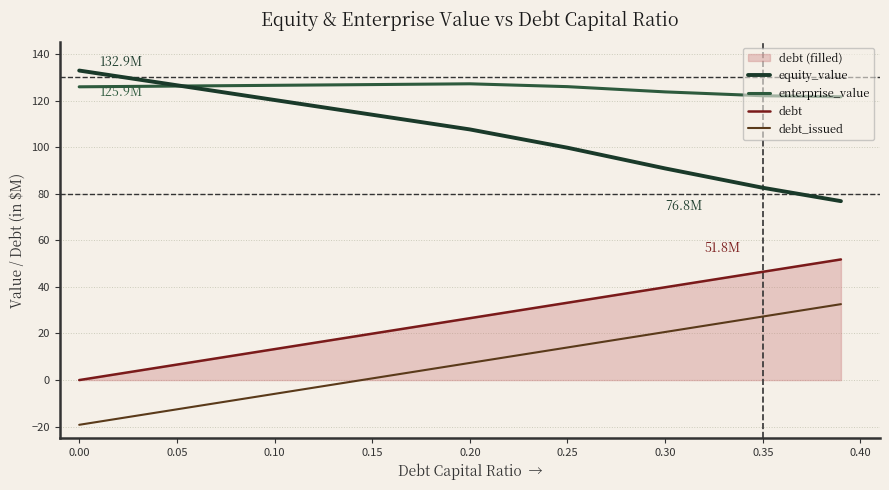

Rank the series by their average value, from highest to lowest.

enterprise_value, equity_value, debt, debt_issued